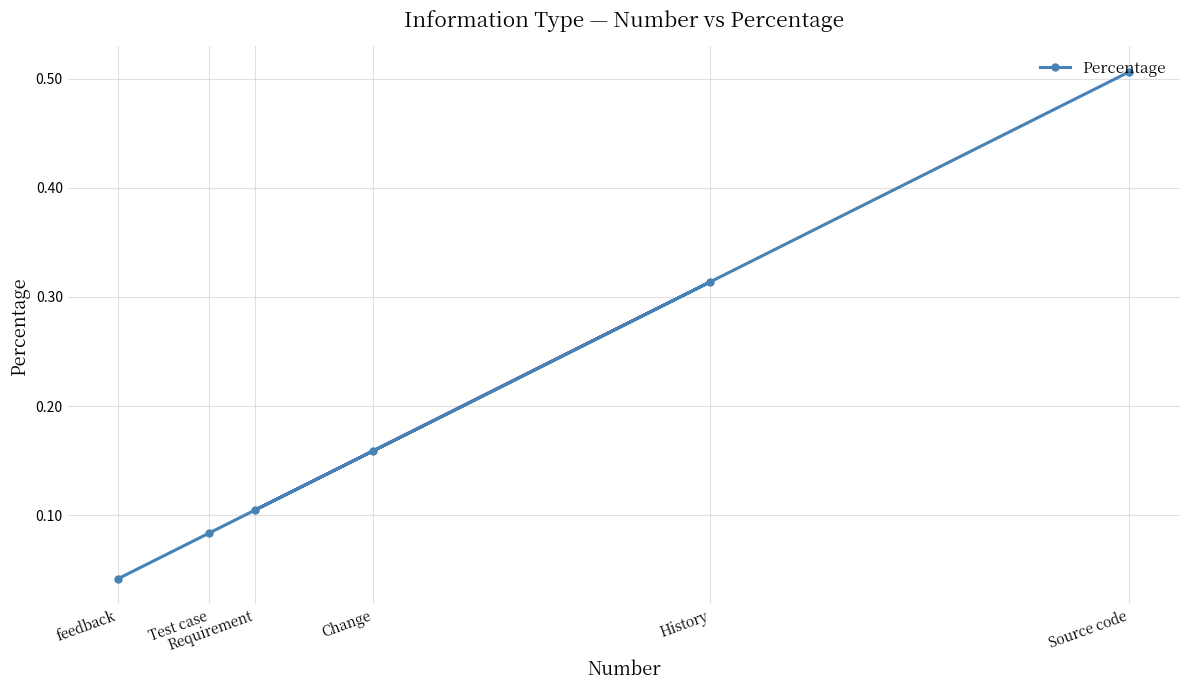

Is this an area chart (filled region under the line)?

No